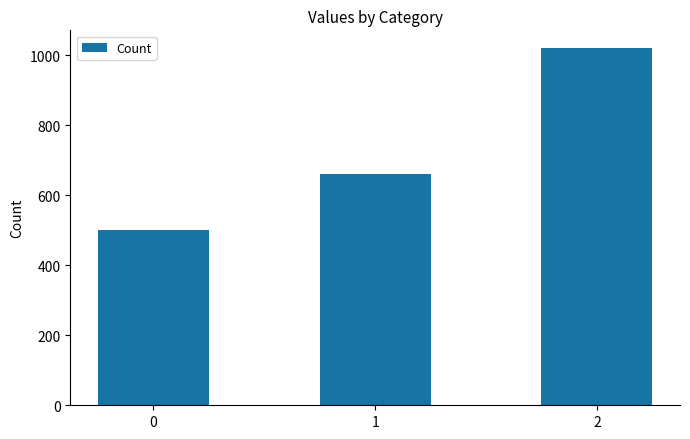

Rank the categories by value from highest to lowest.

2, 1, 0